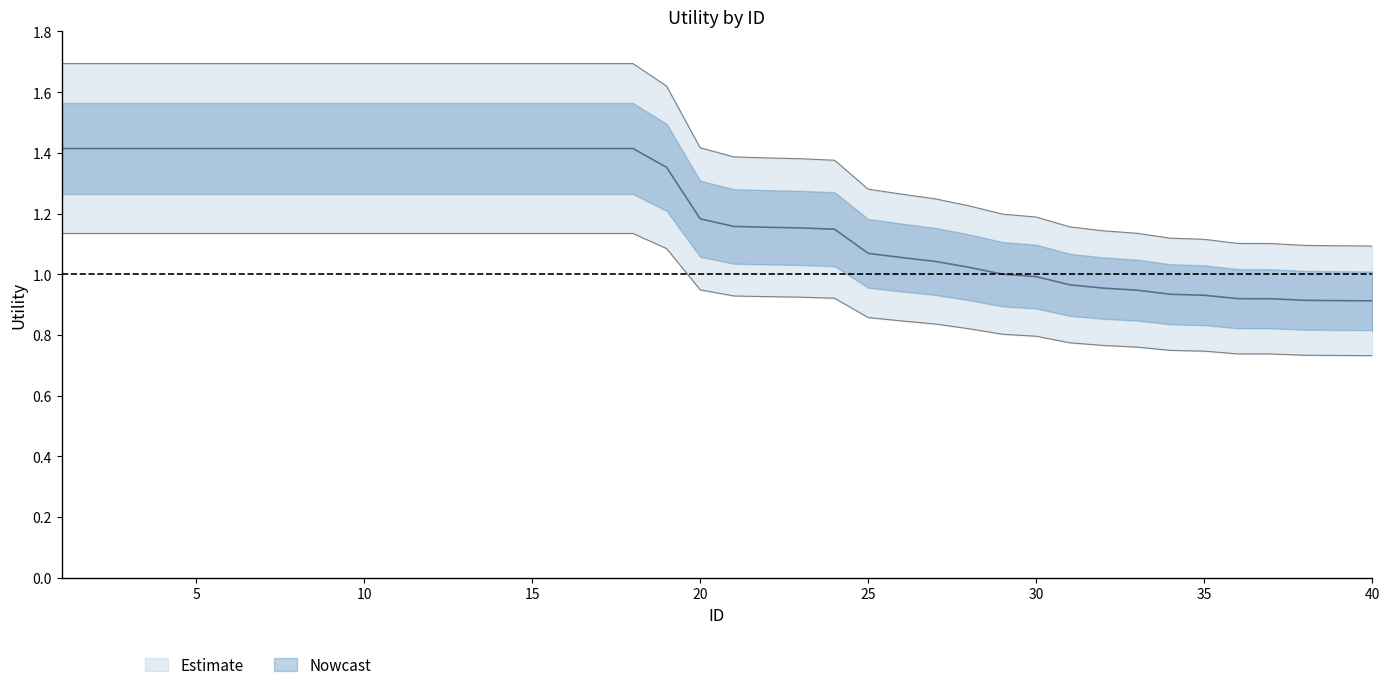

How many lines are shown in the chart?

1